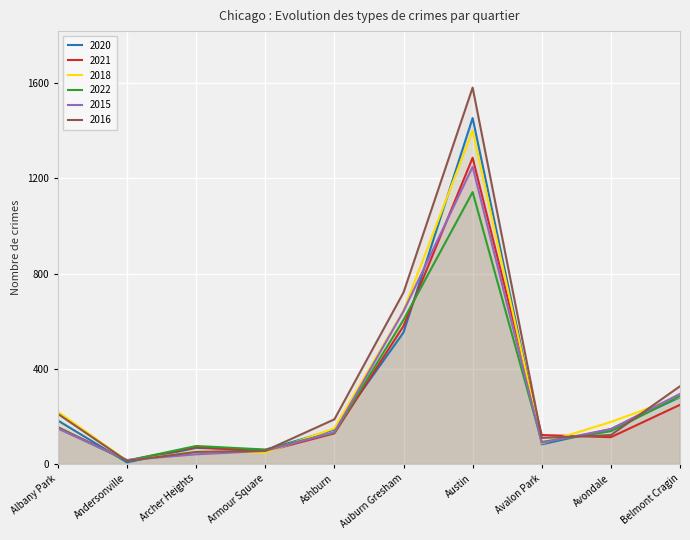

How many lines are shown in the chart?

6